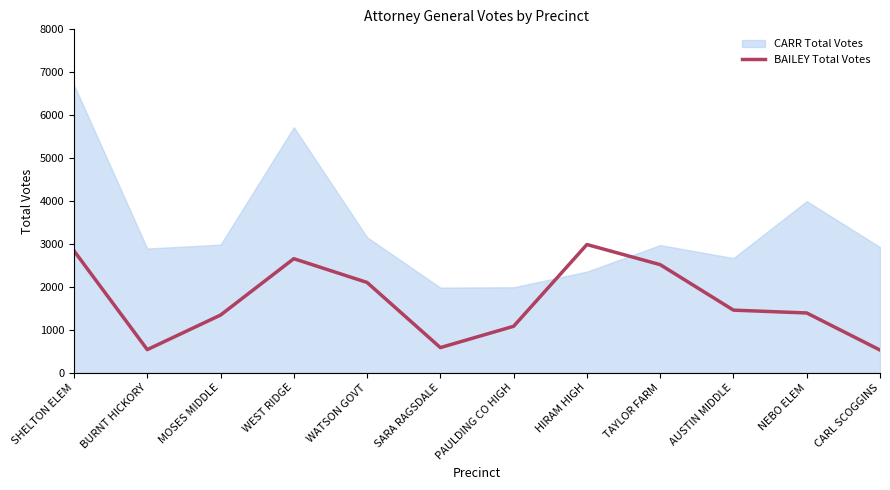

How many categories are shown in the chart?

12